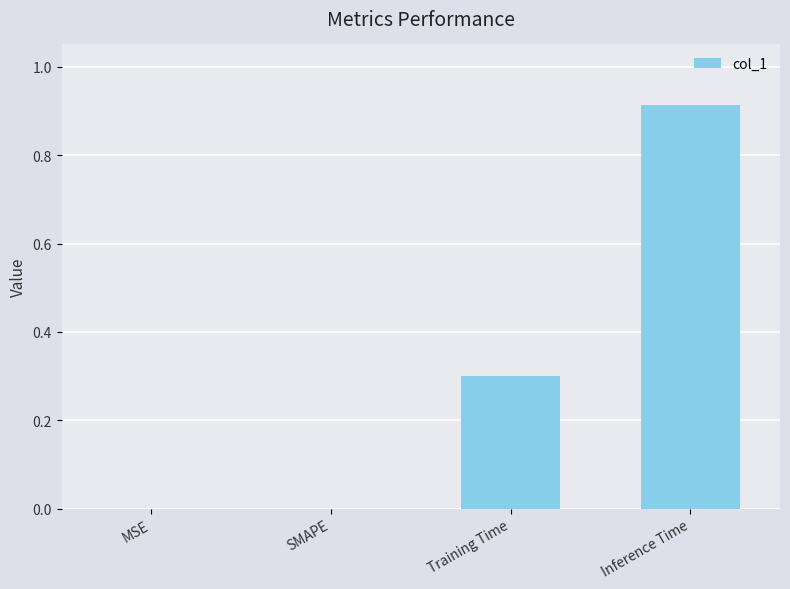

Is it true that the value at MSE is 0.3?

False